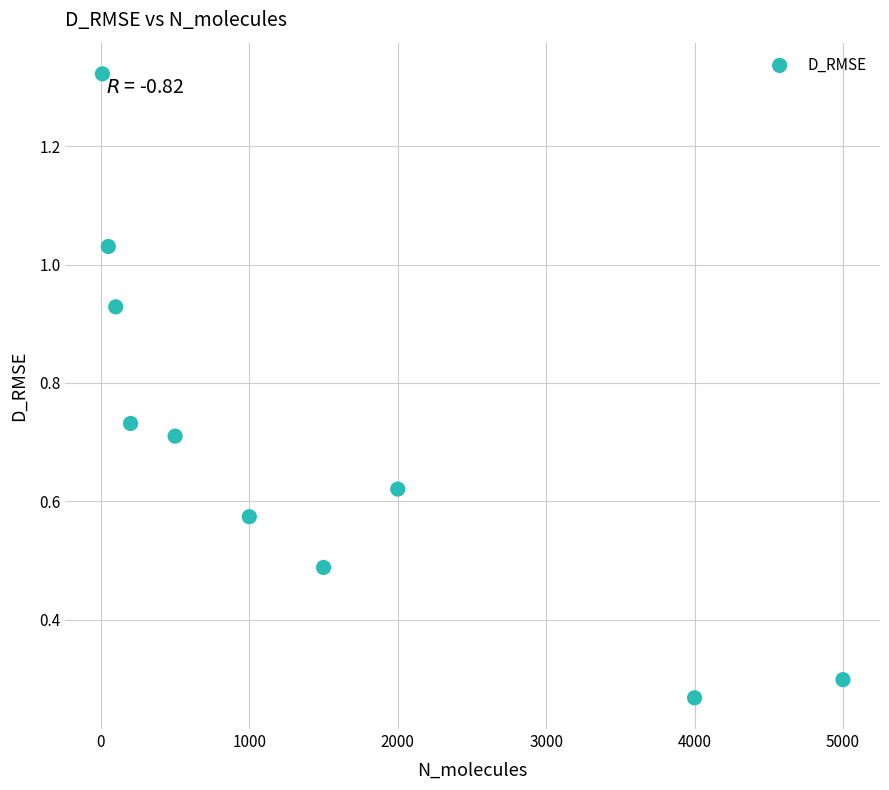

What is the range of X values (max minus min)?

4990.0